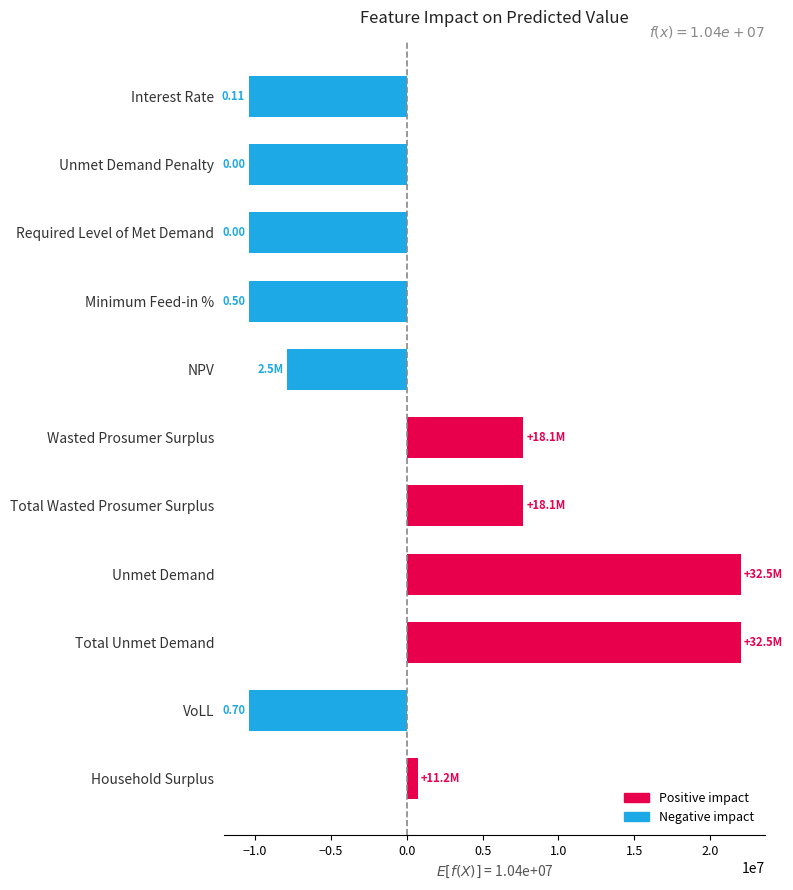

How many data points are less than -7903971?

6